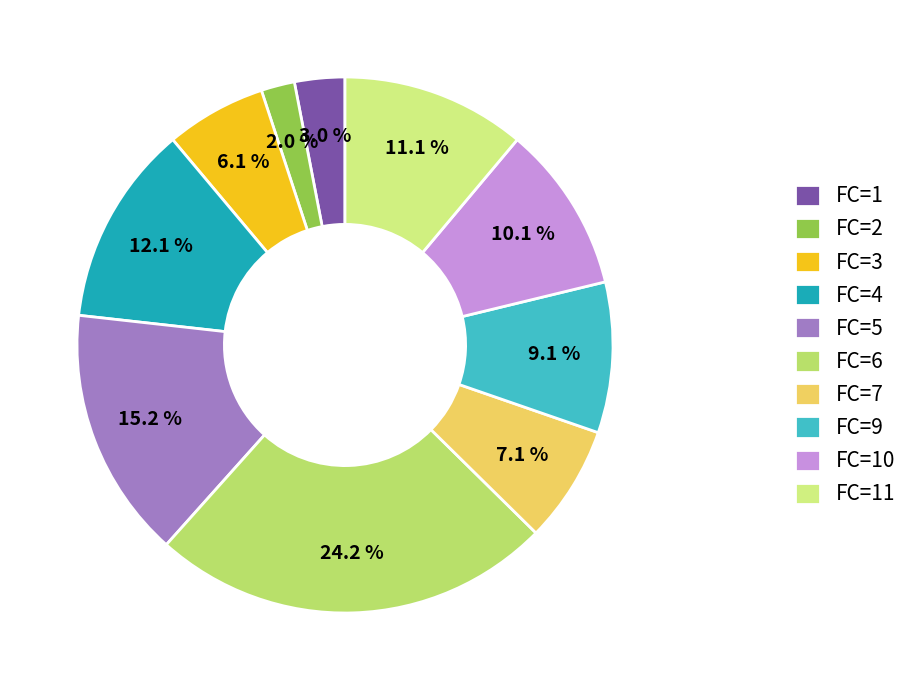

Rank the categories by value from highest to lowest.

FC=6, FC=5, FC=4, FC=11, FC=10, FC=9, FC=7, FC=3, FC=1, FC=2